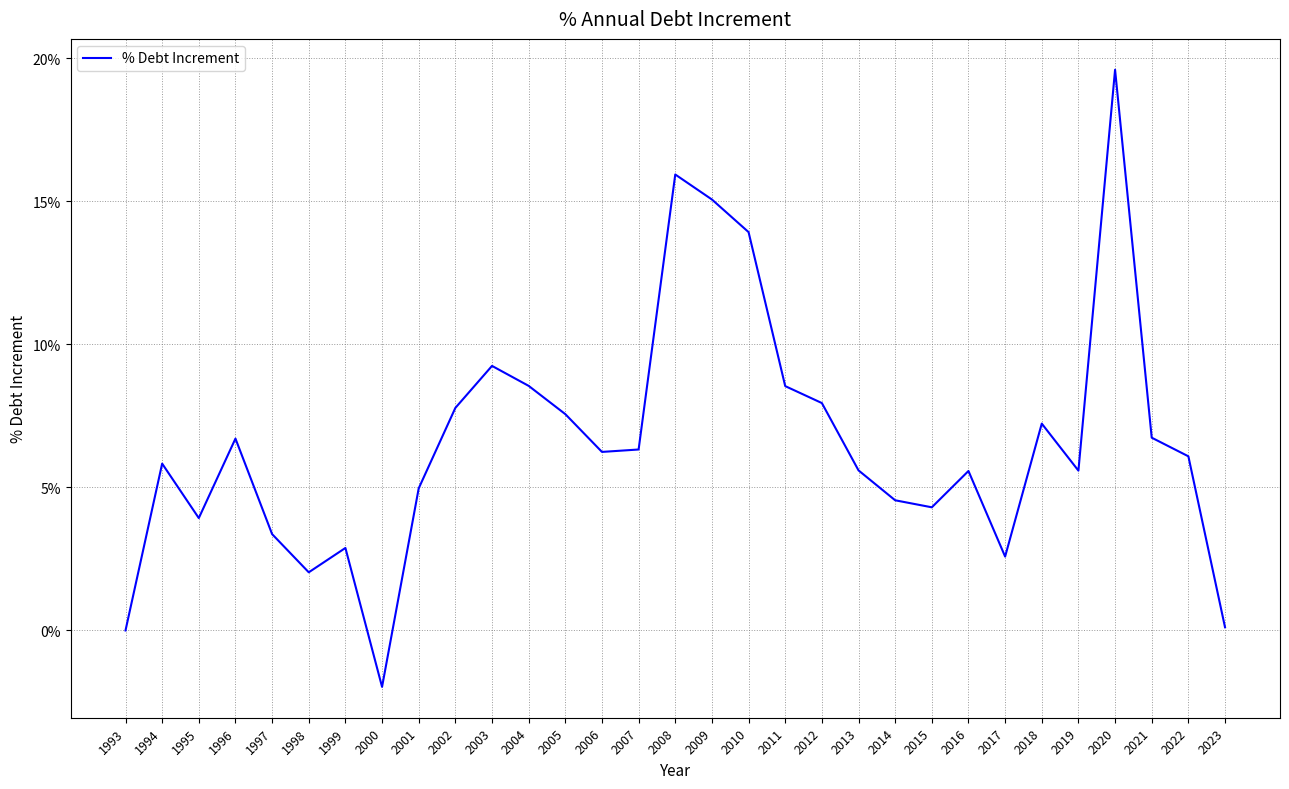

At which category does the chart reach its peak across all series?

2020